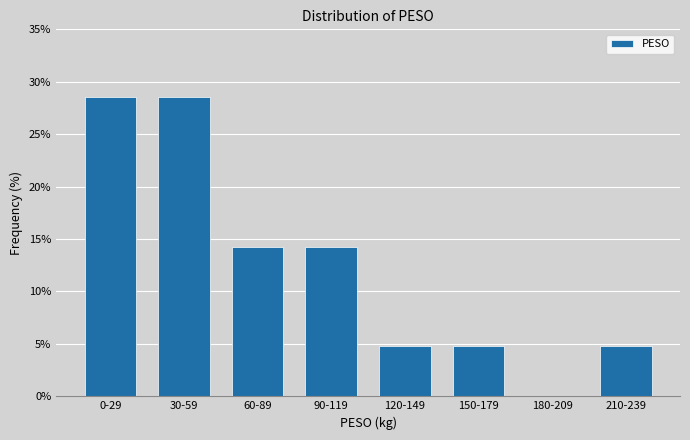

Reading left to right, extract all data points from this chart.

0-29=28.6	30-59=28.6	60-89=14.3	90-119=14.3	120-149=4.8	150-179=4.8	180-209=0.0	210-239=4.8